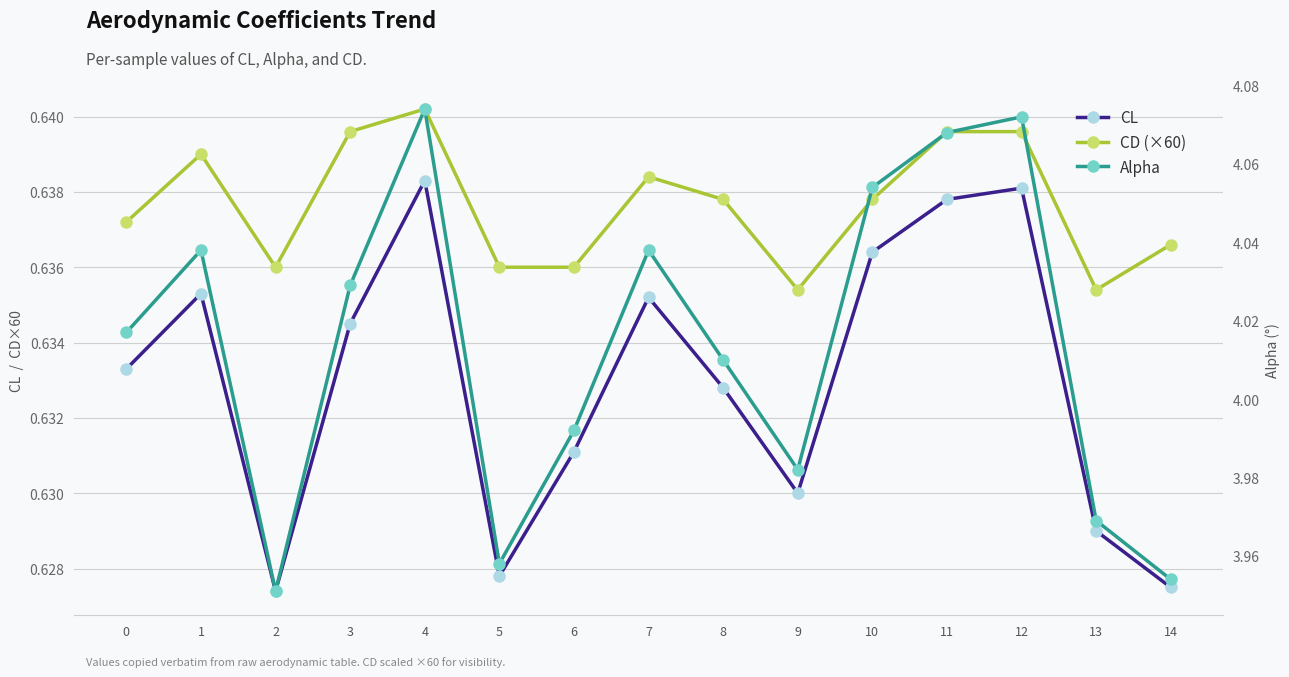

What is the average value of the Alpha series?

4.0